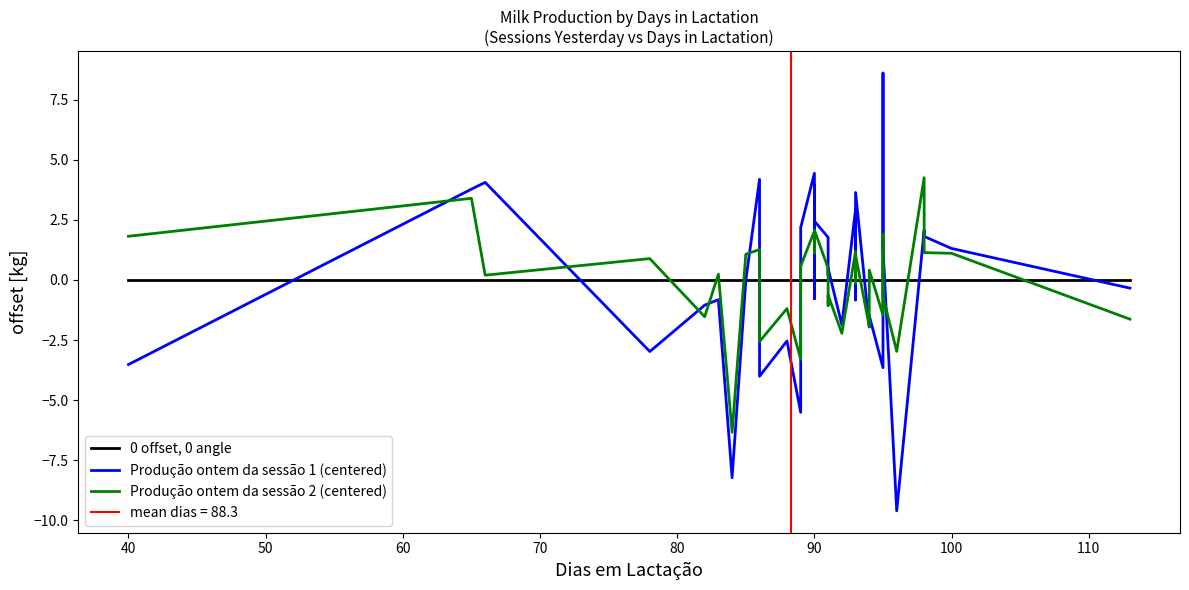

Rank the series by their average value, from highest to lowest.

Produção ontem da sessão 2 (centered), 0 offset, 0 angle, Produção ontem da sessão 1 (centered)